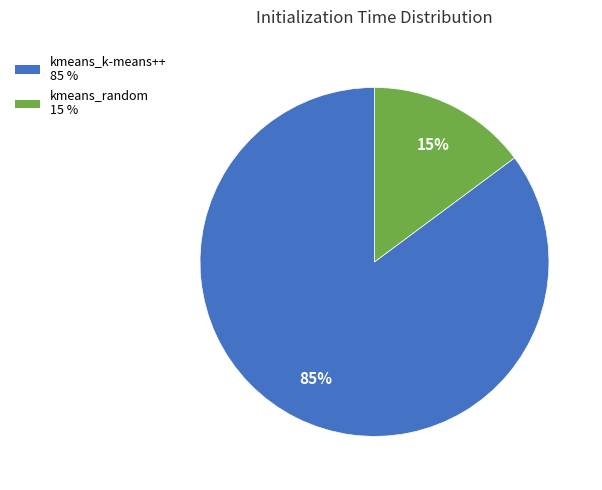

What is the ratio of the value at kmeans_k-means++ to the value at kmeans_random?

5.7